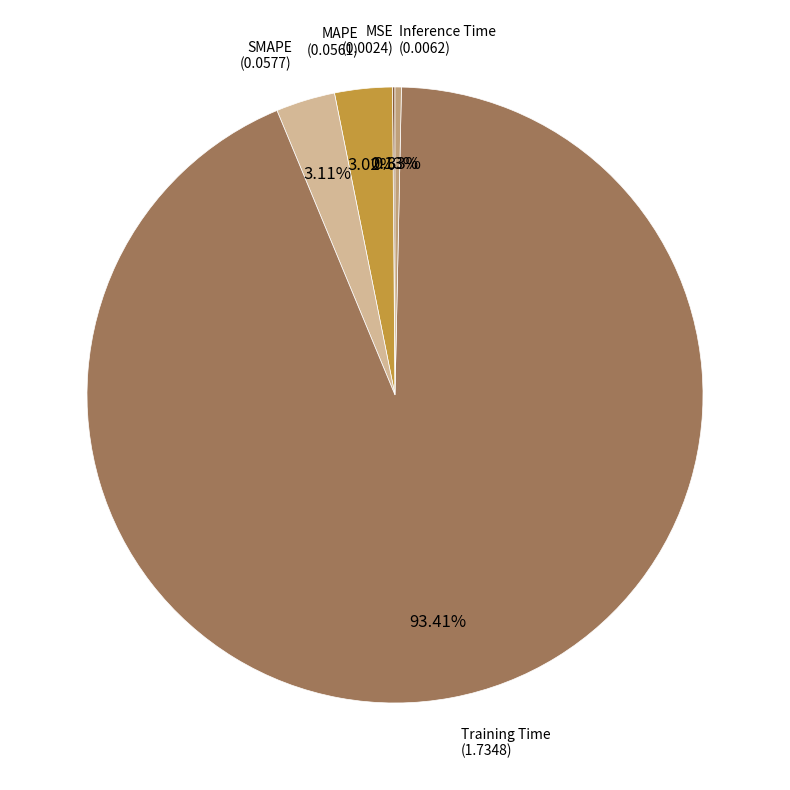

To the nearest percent, what portion does SMAPE represent?

3%